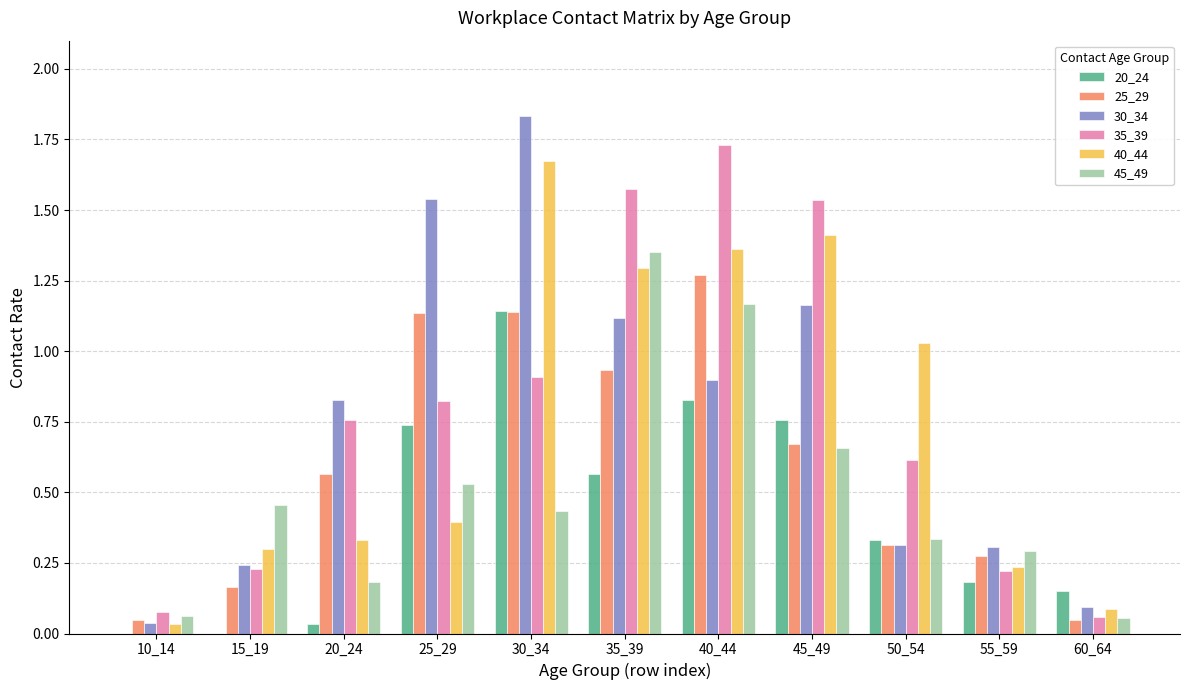

Which label corresponds to the largest value in the chart?

30_34